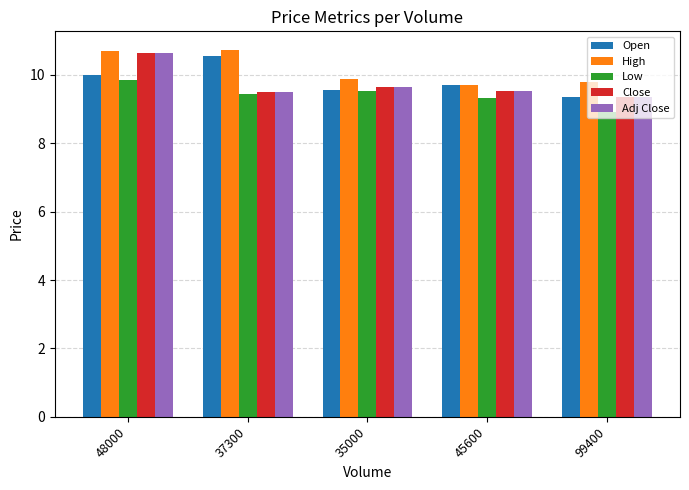

What is the label of the 3rd bar from the left?

35000